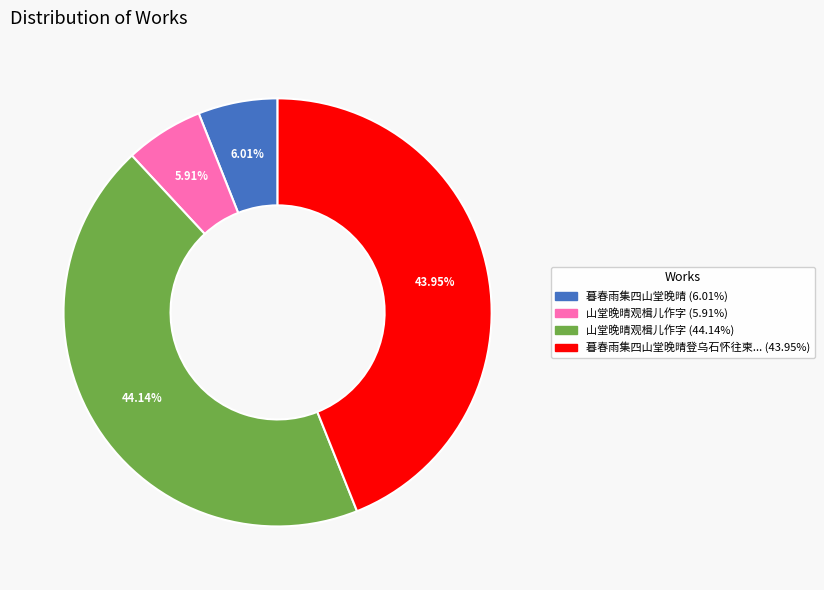

Count the number of slices in the pie.

4